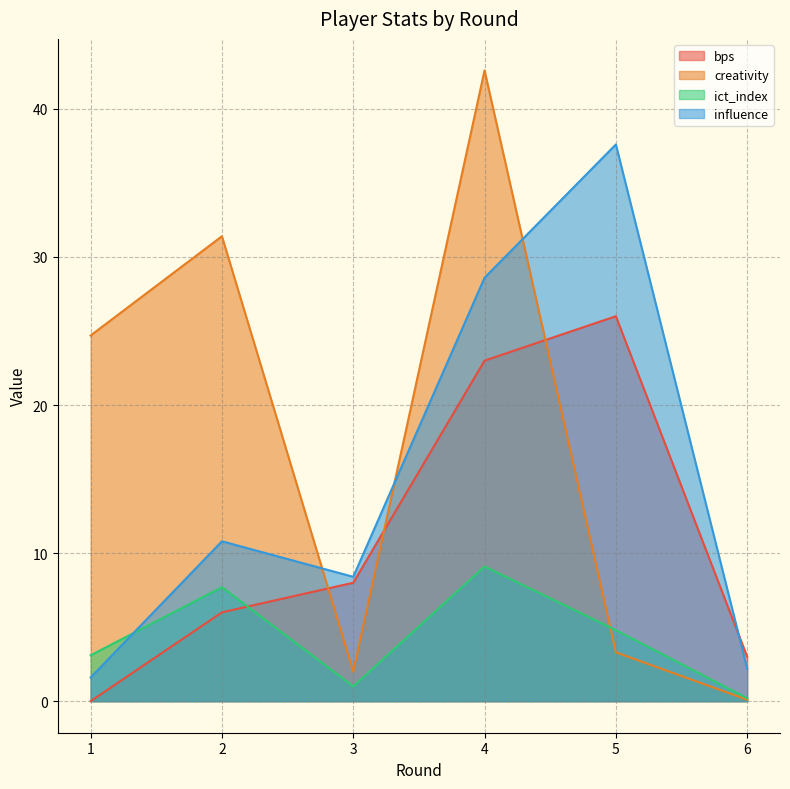

The creativity series shows 42.7 at 1. True or false?

False